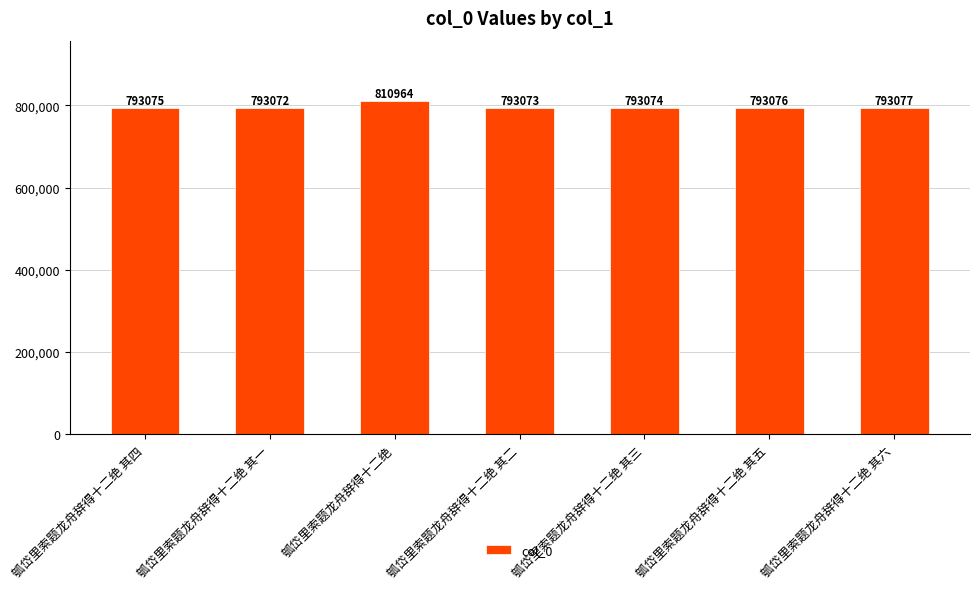

What is the change in value from 瓠岱里索题龙舟辞得十二绝 其三 to 瓠岱里索题龙舟辞得十二绝 其五?

+2